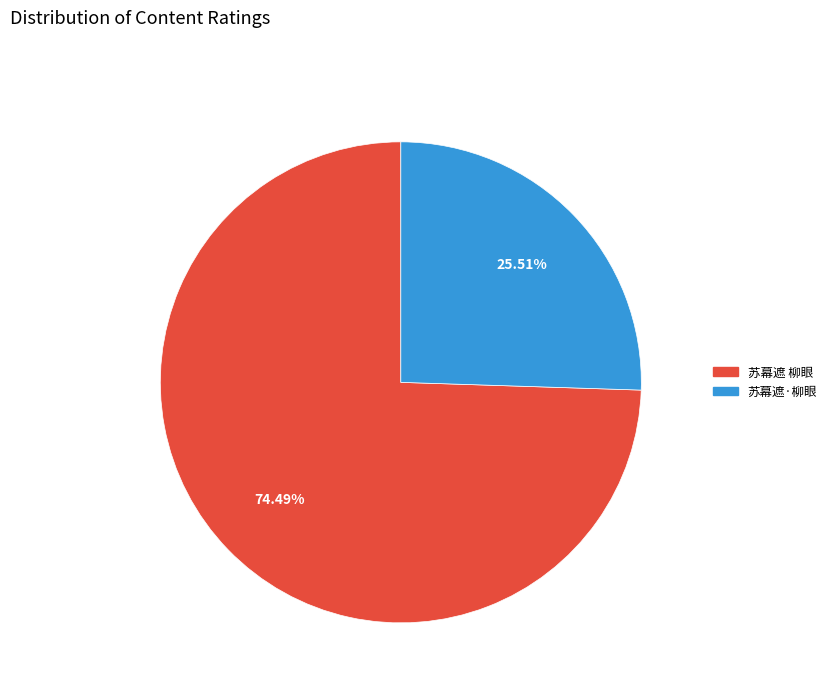

Does 苏幕遮·柳眼 account for over 50% of the chart?

No